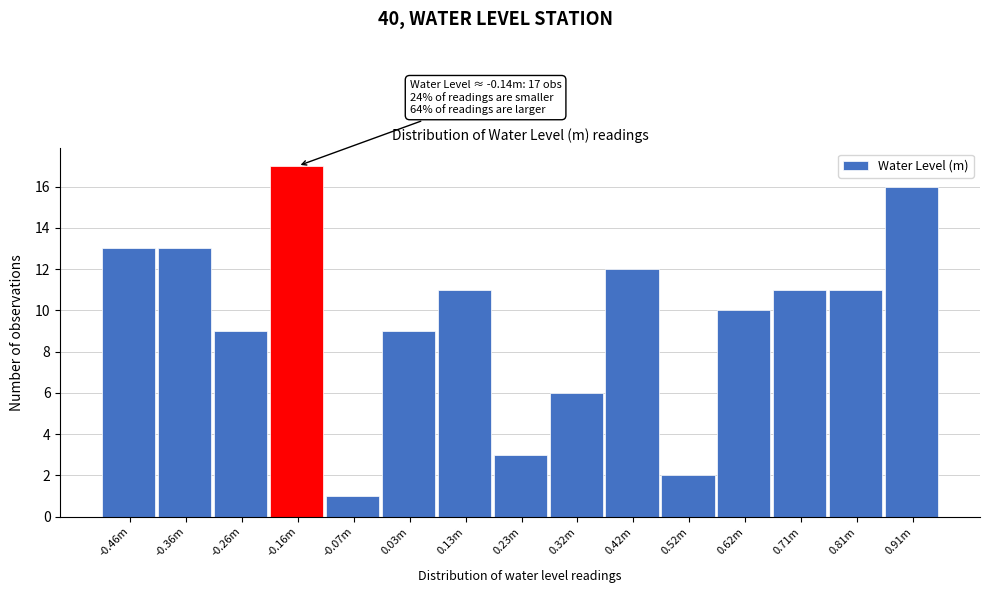

Reading left to right, list all the values displayed in this chart.

-0.46m=13	-0.36m=13	-0.26m=9	-0.16m=17	-0.07m=1	0.03m=9	0.13m=11	0.23m=3	0.32m=6	0.42m=12	0.52m=2	0.62m=10	0.71m=11	0.81m=11	0.91m=16